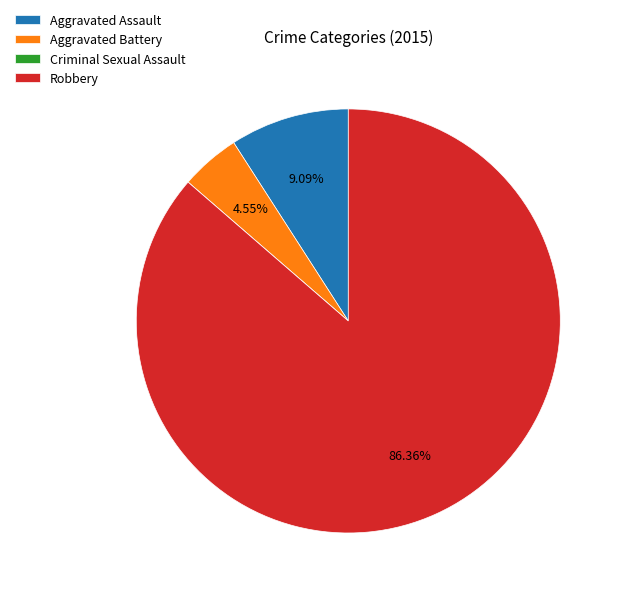

What percentage is NOT represented by Robbery?

13.6%